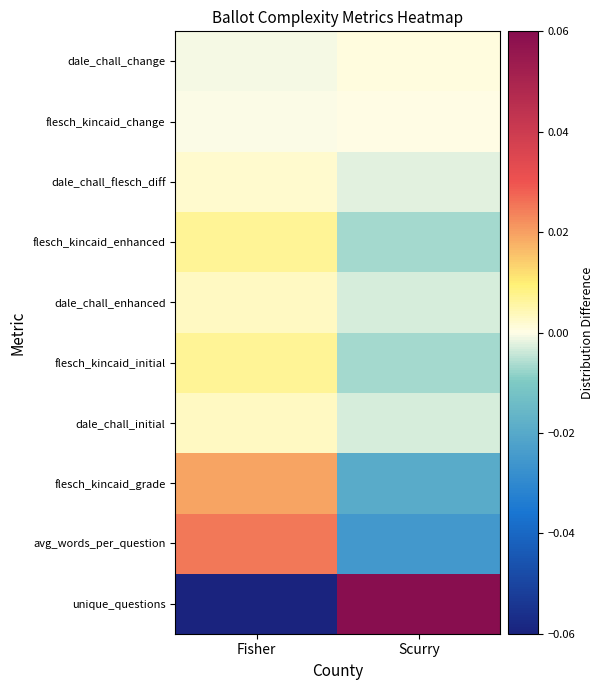

Reading left to right, extract all data points from this chart.

unique_questions: Fisher=-0.1	Scurry=0.1
avg_words_per_question: Fisher=0.0	Scurry=-0.0
flesch_kincaid_grade: Fisher=0.0	Scurry=-0.0
dale_chall_initial: Fisher=0.0	Scurry=-0.0
flesch_kincaid_initial: Fisher=0.0	Scurry=-0.0
dale_chall_enhanced: Fisher=0.0	Scurry=-0.0
flesch_kincaid_enhanced: Fisher=0.0	Scurry=-0.0
dale_chall_flesch_diff: Fisher=0.0	Scurry=-0.0
flesch_kincaid_change: Fisher=-0.0	Scurry=0.0
dale_chall_change: Fisher=-0.0	Scurry=0.0